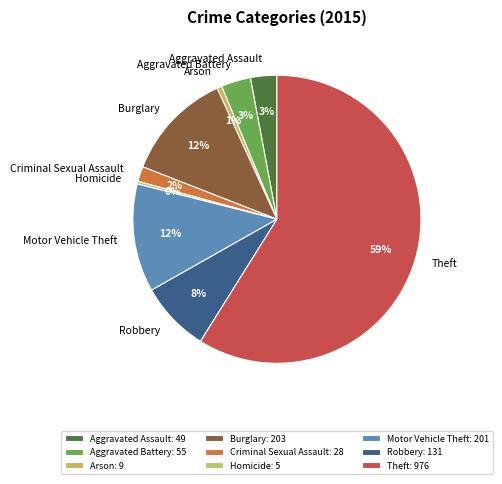

Does Theft represent more than half of the total?

Yes